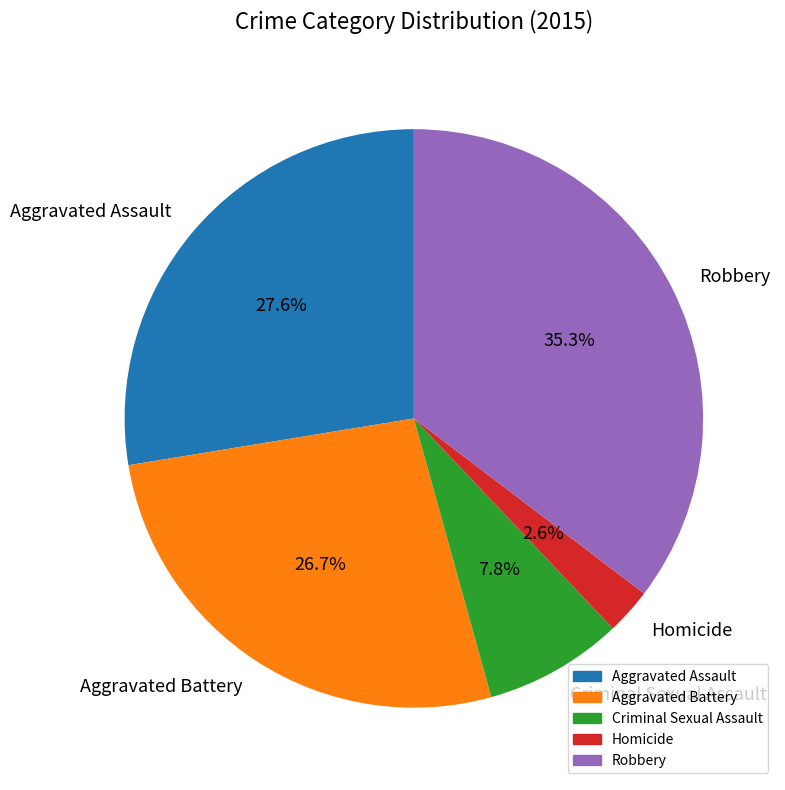

What is the largest slice in the pie chart?

Robbery